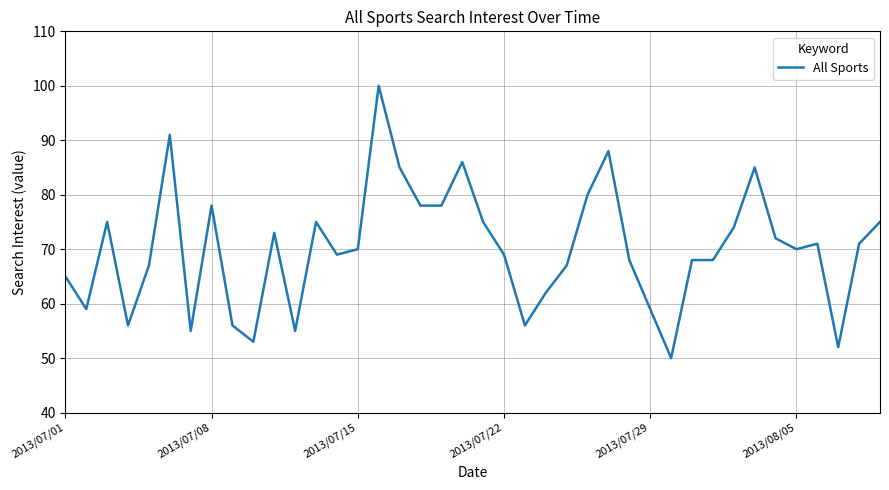

Reading right to left, what are all the values shown in this chart?

75	71	52	71	70	72	85	74	68	68	50	59	68	88	80	67	62	56	69	75	86	78	78	85	100	70	69	75	55	73	53	56	78	55	91	67	56	75	59	65